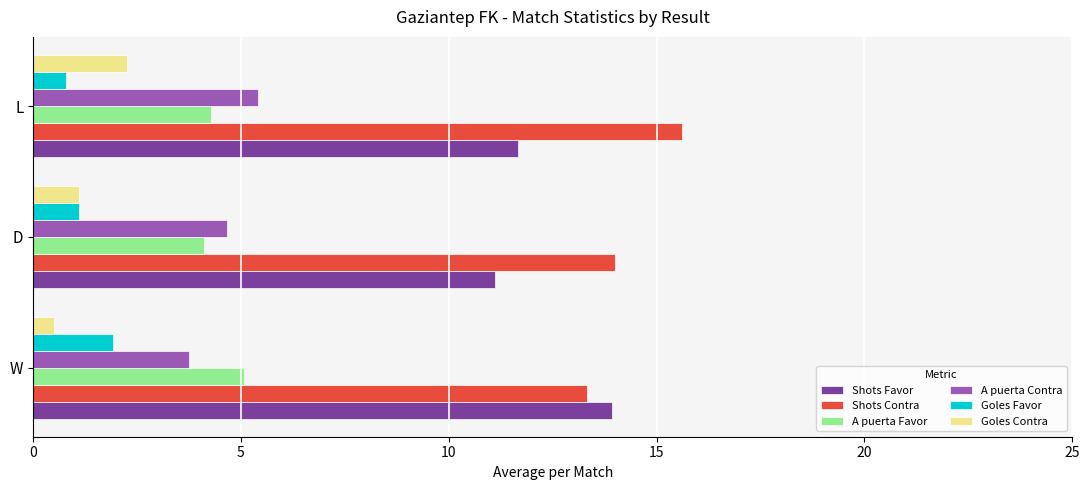

At how many categories does at least one series exceed 7?

3